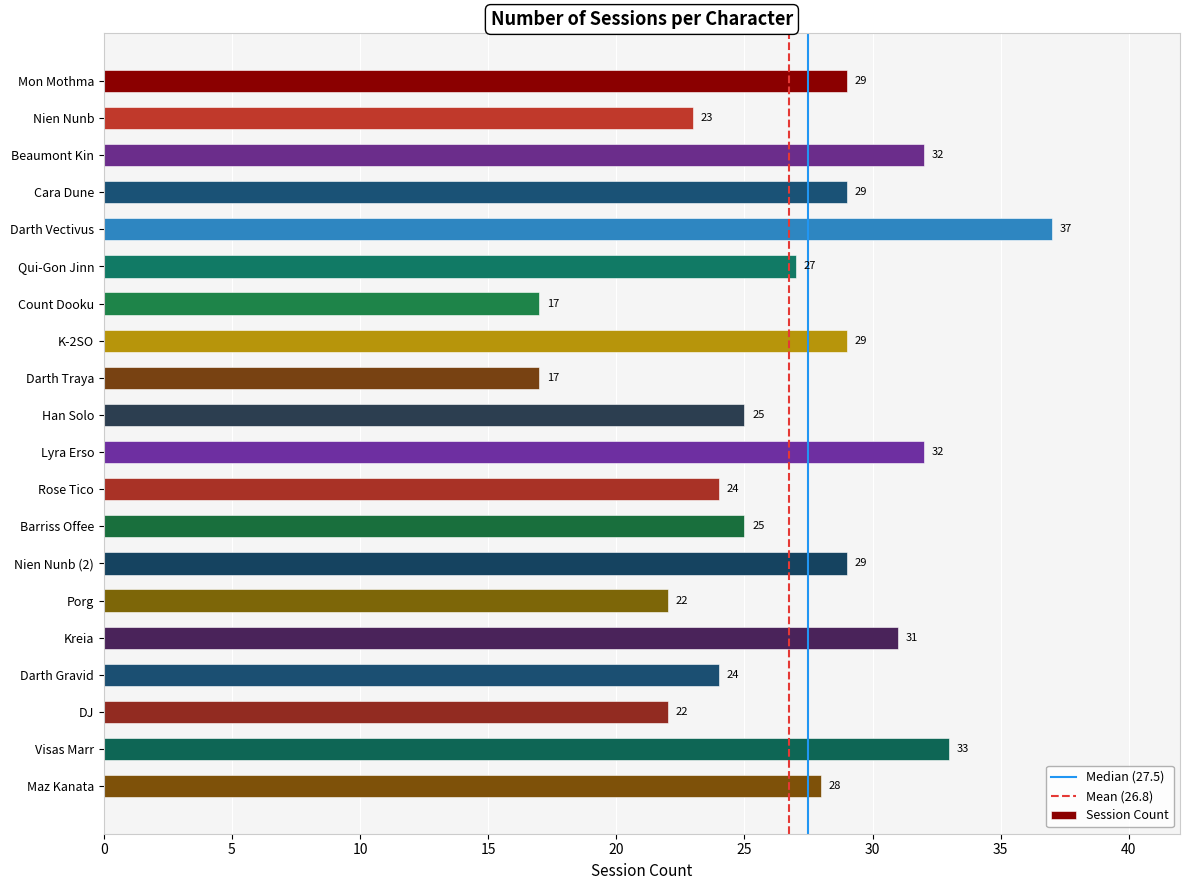

Are the bars horizontal?

Yes